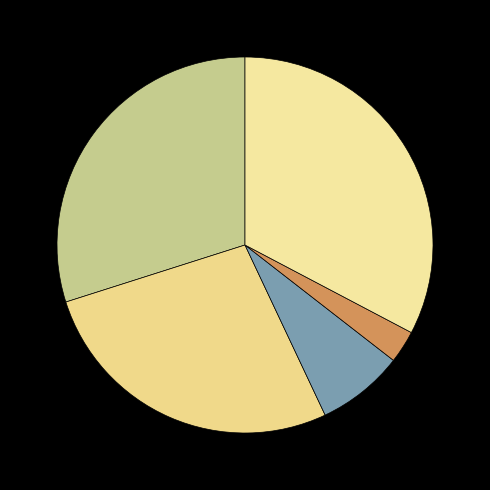

To the nearest percent, what is the difference between the largest and smallest slice percentages?

30%